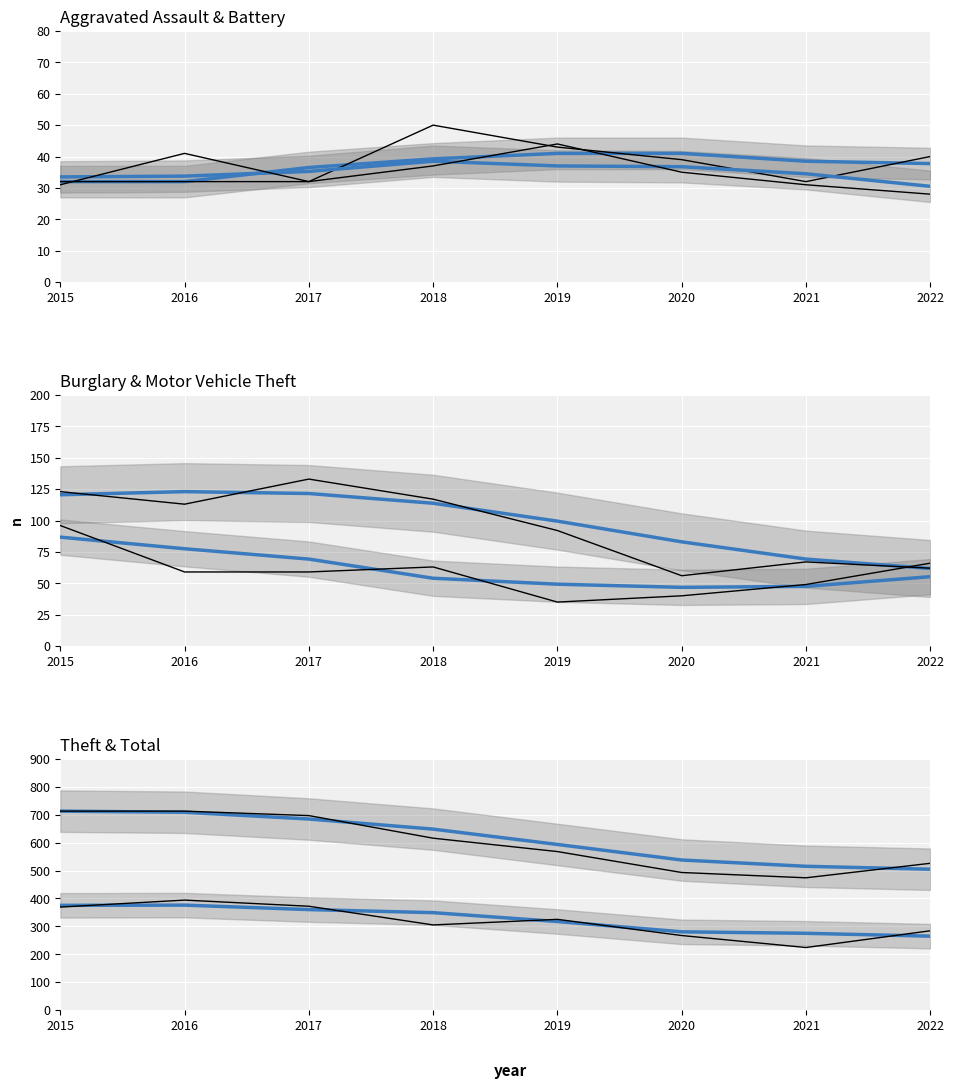

What is the spread (max minus min) of values at 2019?

533